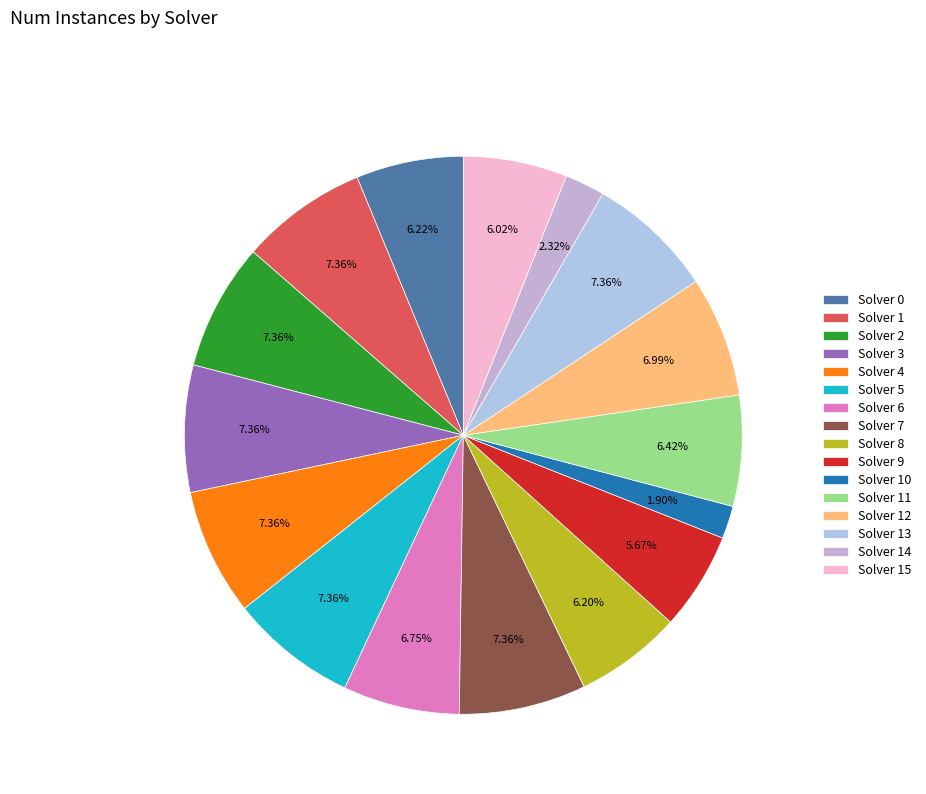

What portion of the pie excludes Solver 11?

93.6%